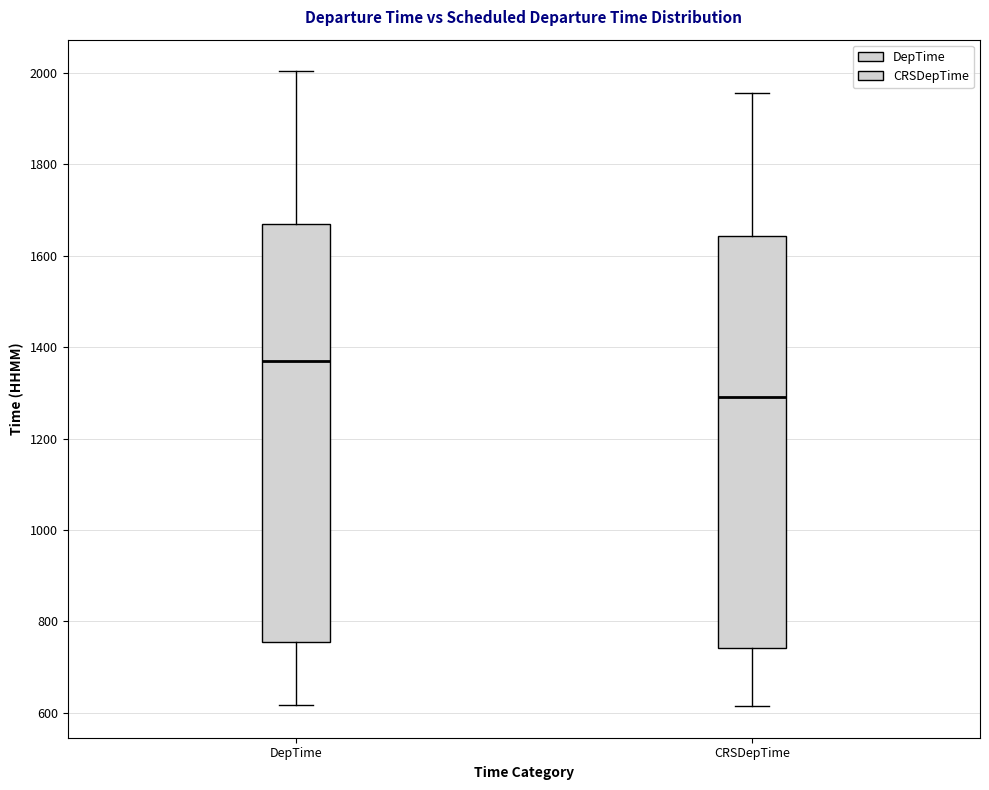

Which box's median line is the highest?

DepTime